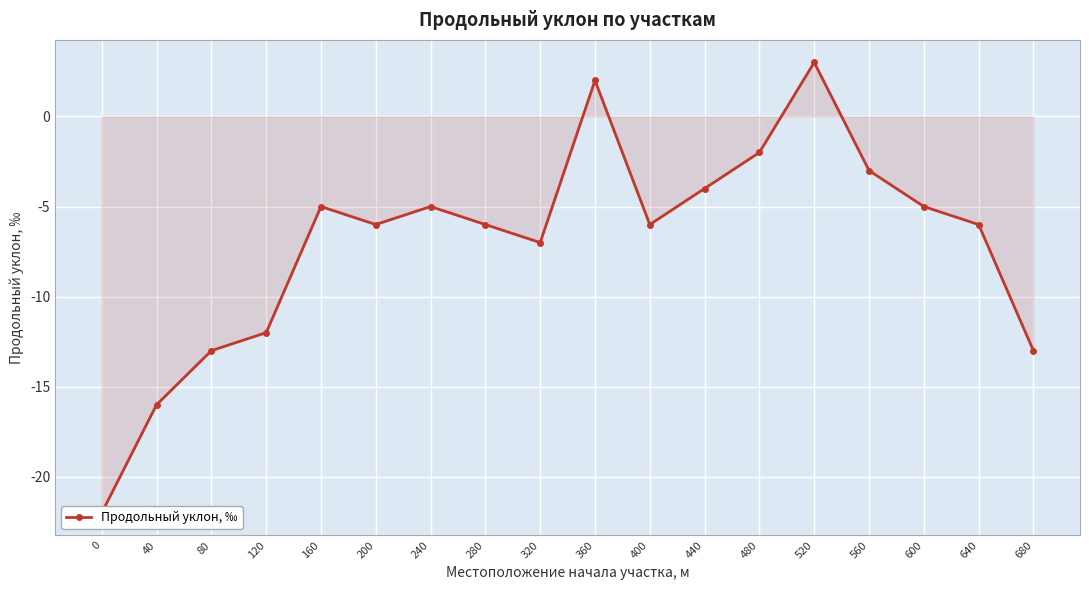

List the labels in order of value, smallest first.

0, 40, 80, 680, 120, 320, 200, 280, 400, 640, 160, 240, 600, 440, 560, 480, 360, 520